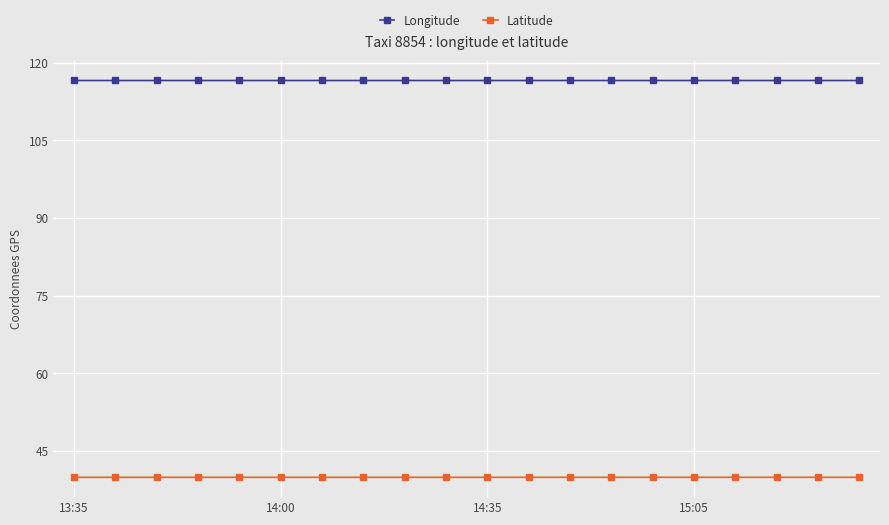

True or false: Longitude has more than 0 interior local peaks.

True